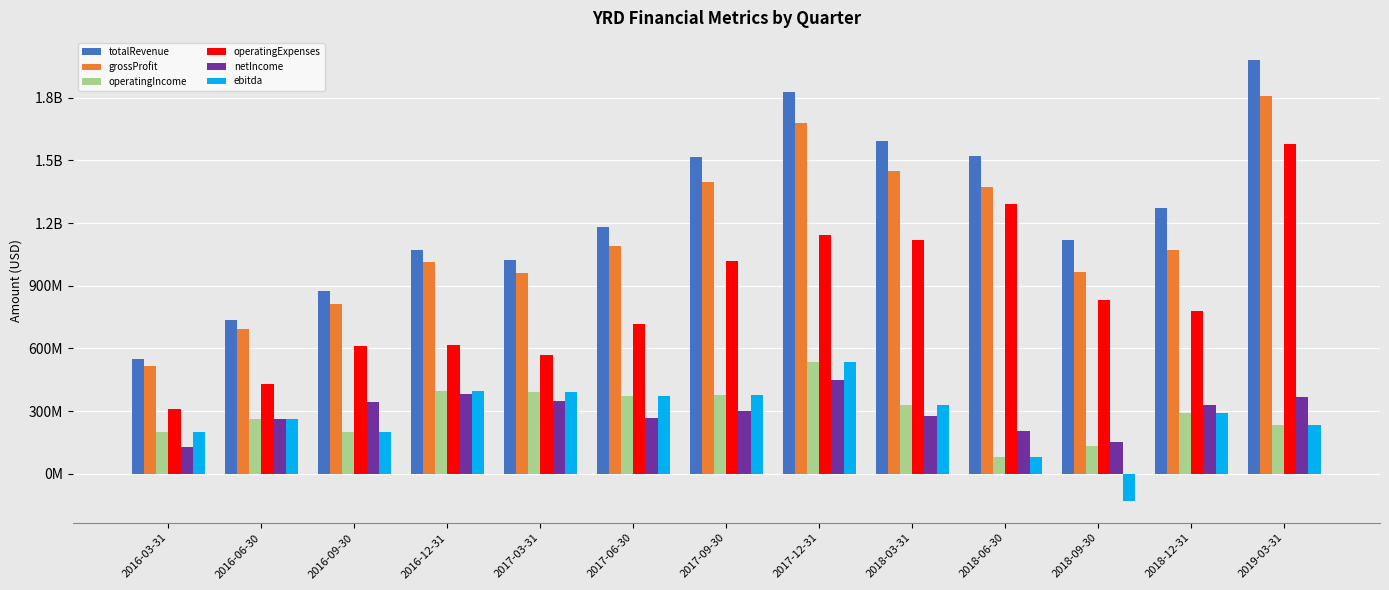

List the labels in order of grossProfit value, largest first.

2019-03-31, 2017-12-31, 2018-03-31, 2017-09-30, 2018-06-30, 2017-06-30, 2018-12-31, 2016-12-31, 2018-09-30, 2017-03-31, 2016-09-30, 2016-06-30, 2016-03-31